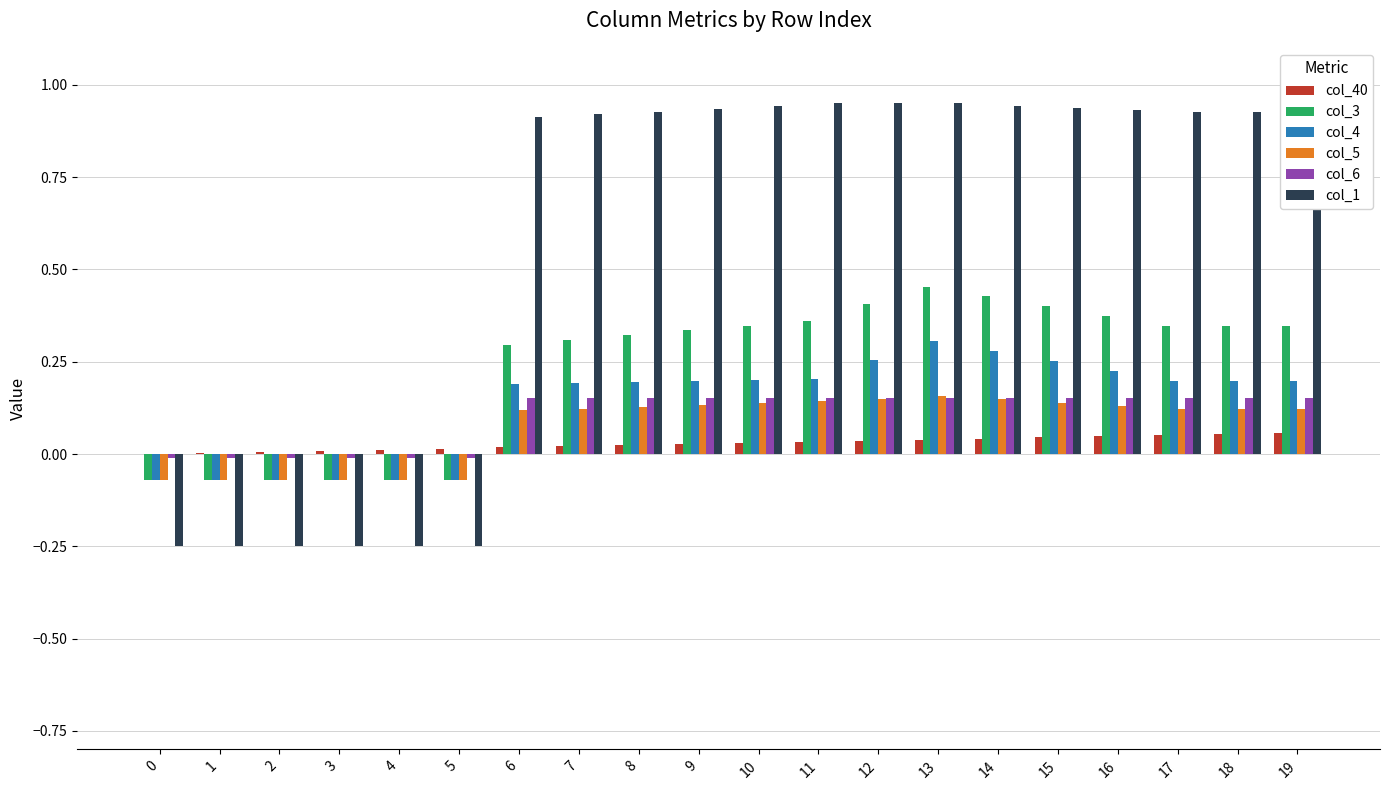

The col_6 series shows -0.0 at 3. True or false?

True